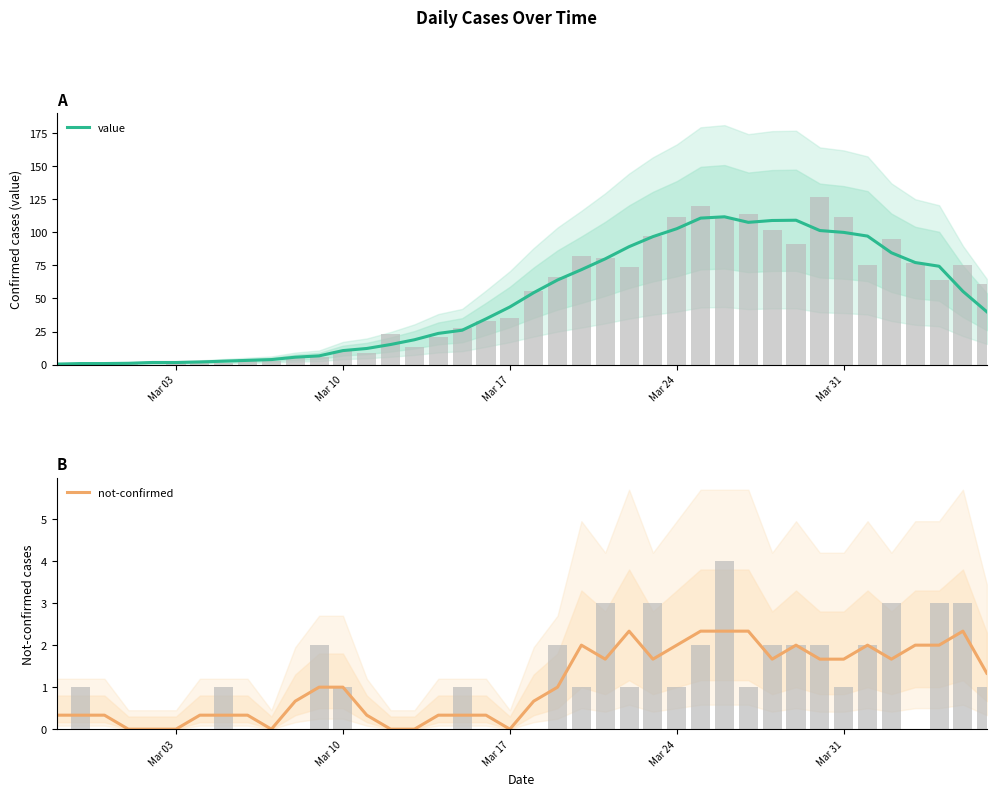

What is the difference between the maximum and minimum values in the value series?

111.4